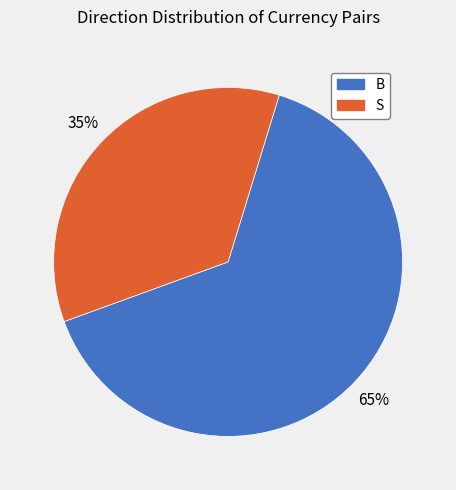

Which has a higher value, B or S?

B